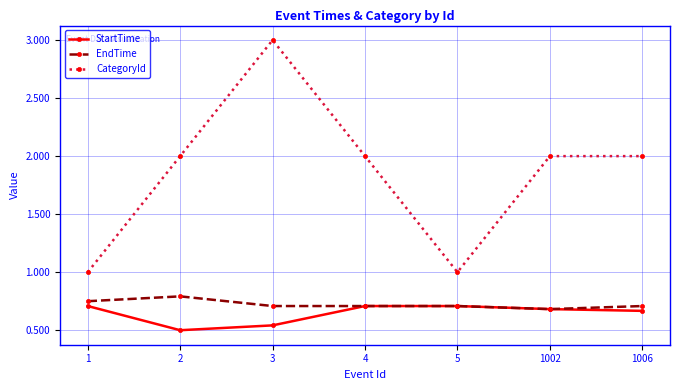

The CategoryId series shows 0.8 at 4. True or false?

False